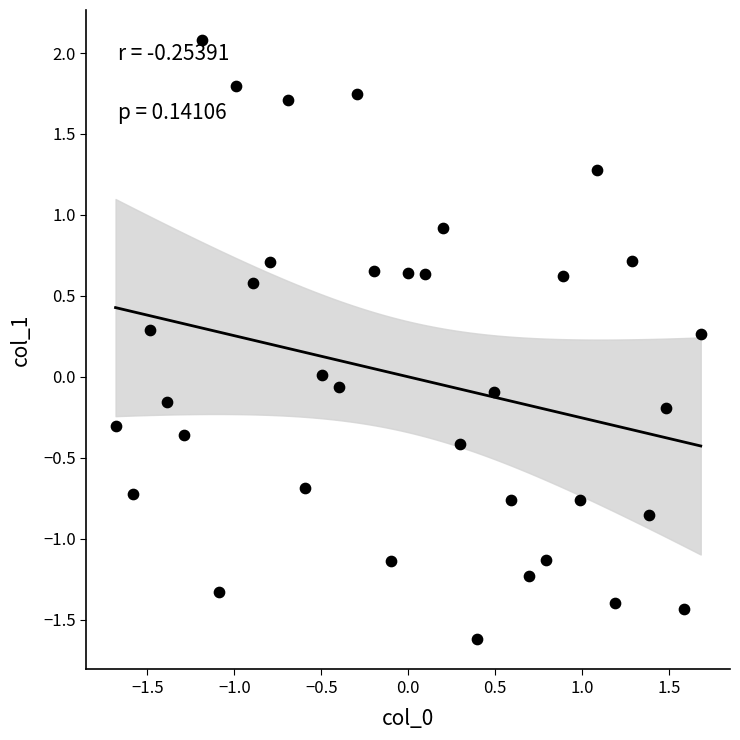

What is the range of X values (max minus min)?

3.4